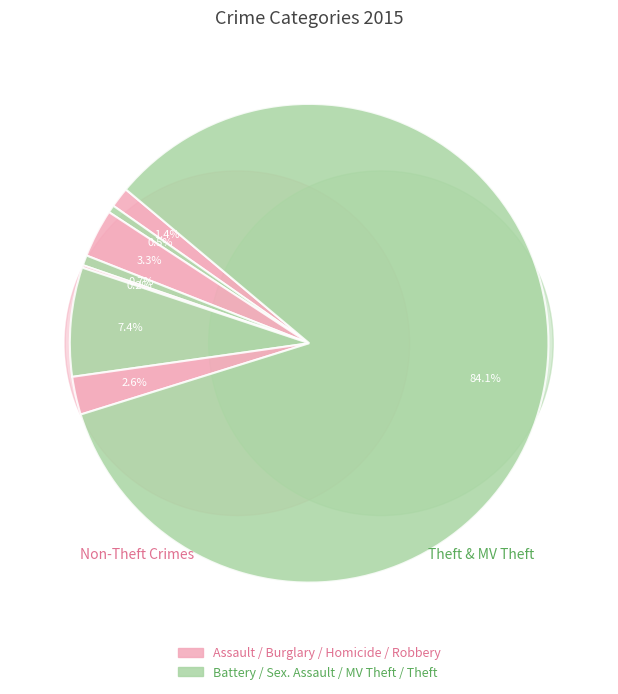

True or false: Motor Vehicle Theft accounts for 13% of the total.

False